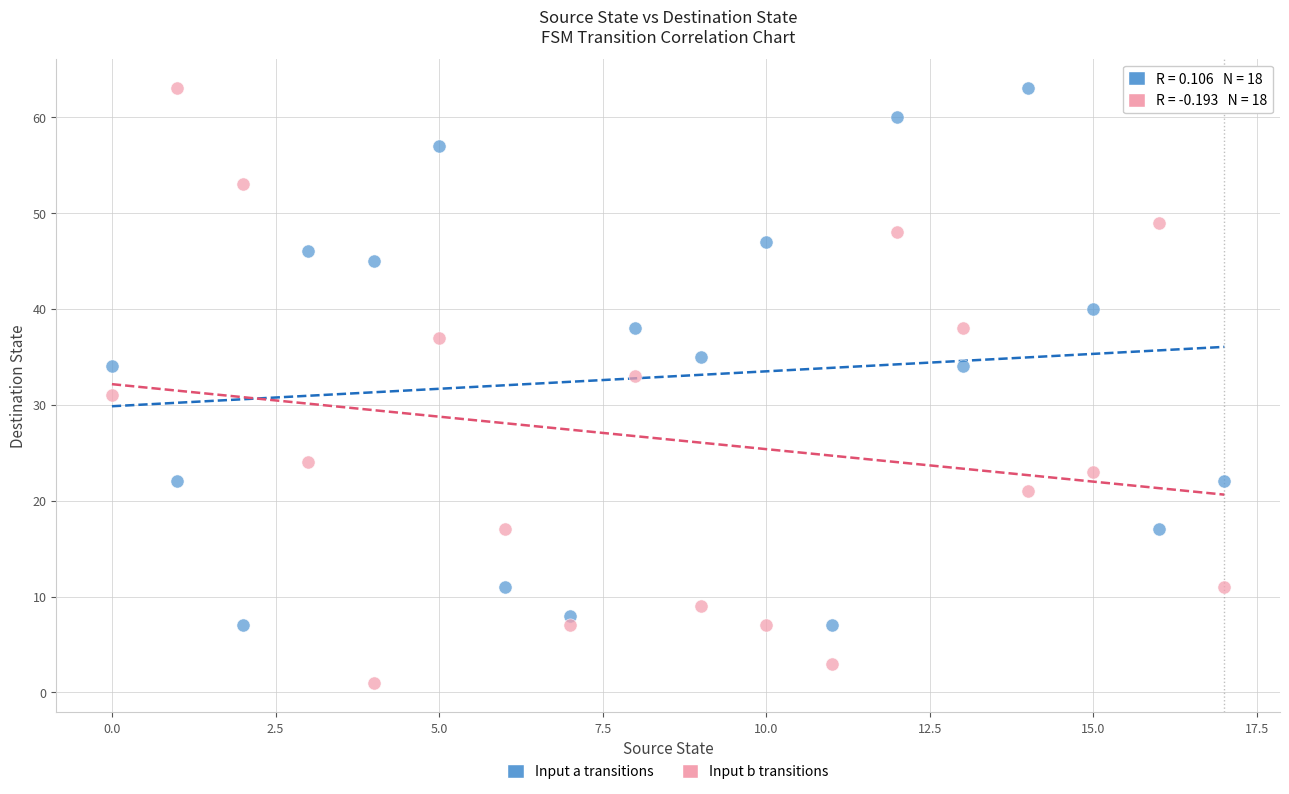

Which series reaches the minimum Y coordinate?

Input b transitions